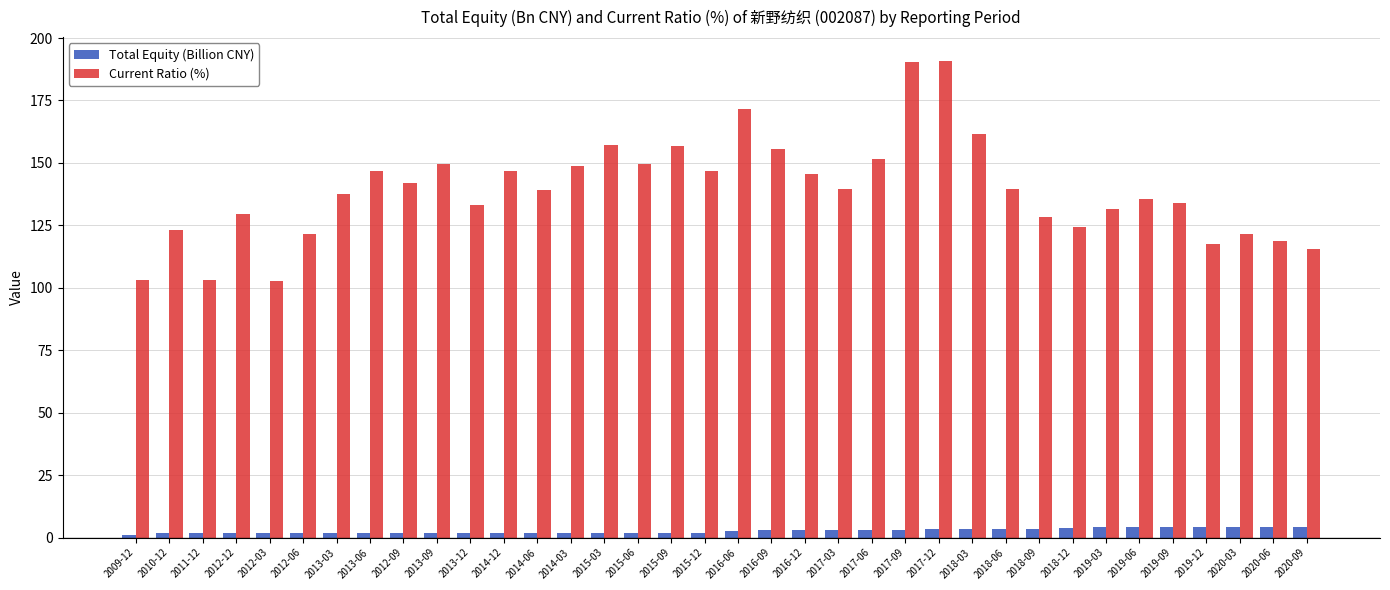

How many data points does each series have?

36